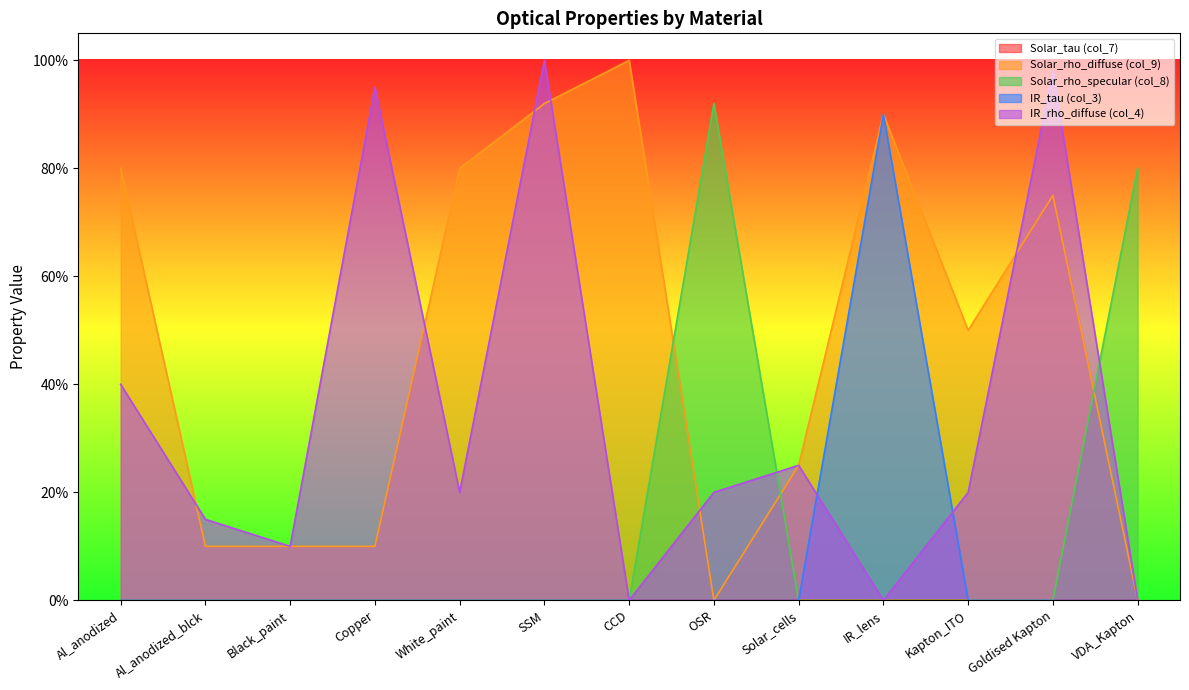

Which series ends up on top after the final intersection of Solar_rho_specular (col_8) and IR_rho_diffuse (col_4)?

Solar_rho_specular (col_8)